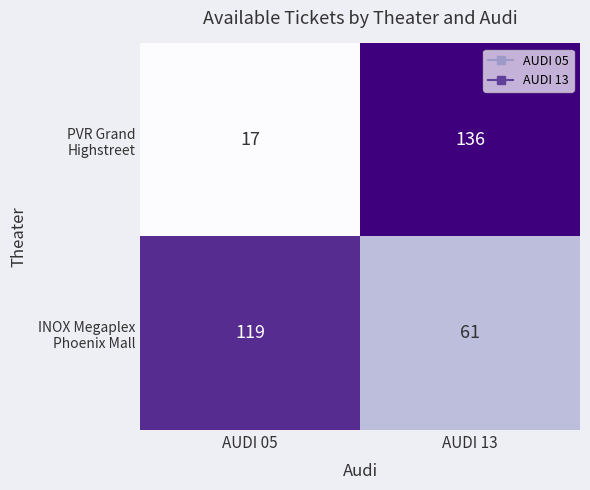

Which label corresponds to the smallest value in the chart?

AUDI 05